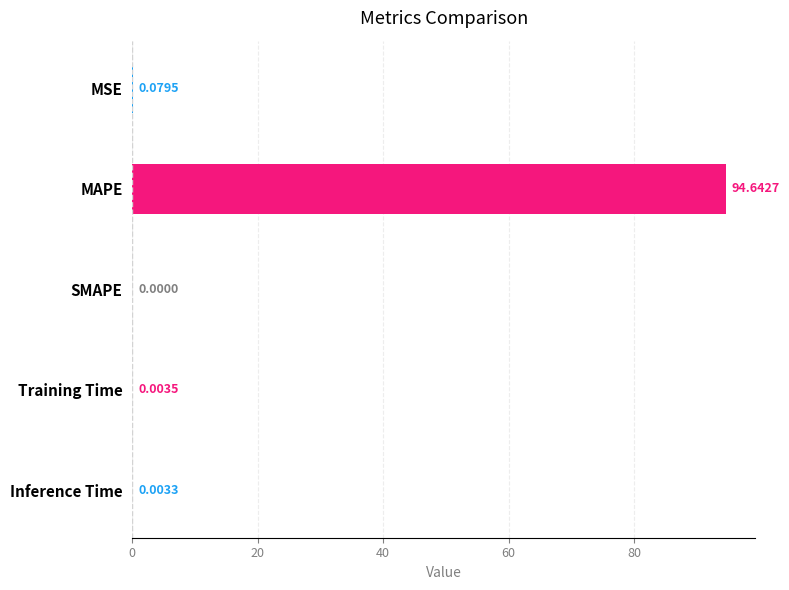

Which has a higher value, MSE or SMAPE?

MSE